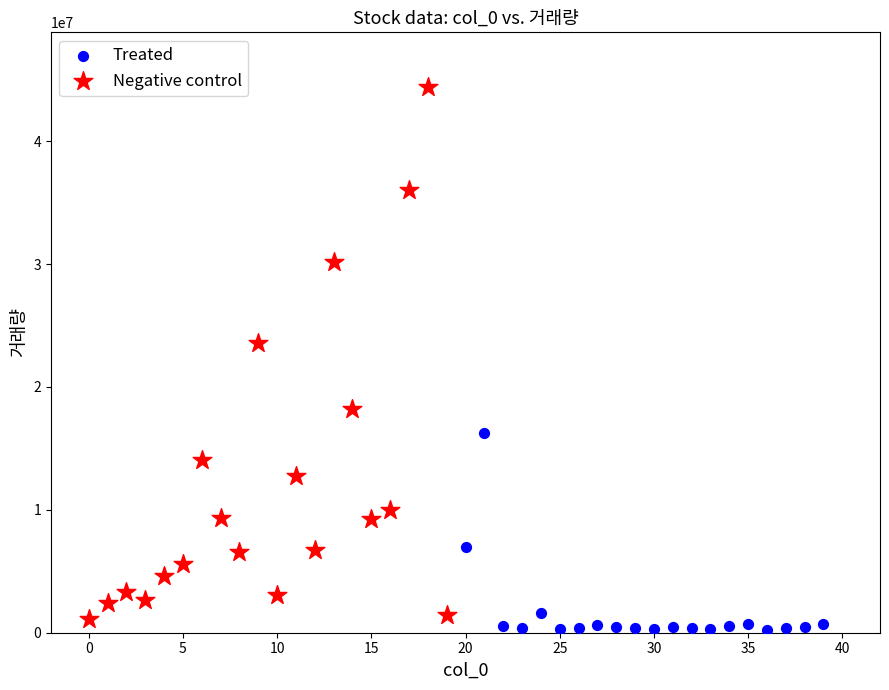

Which series has the largest Y range (max minus min)?

Negative control